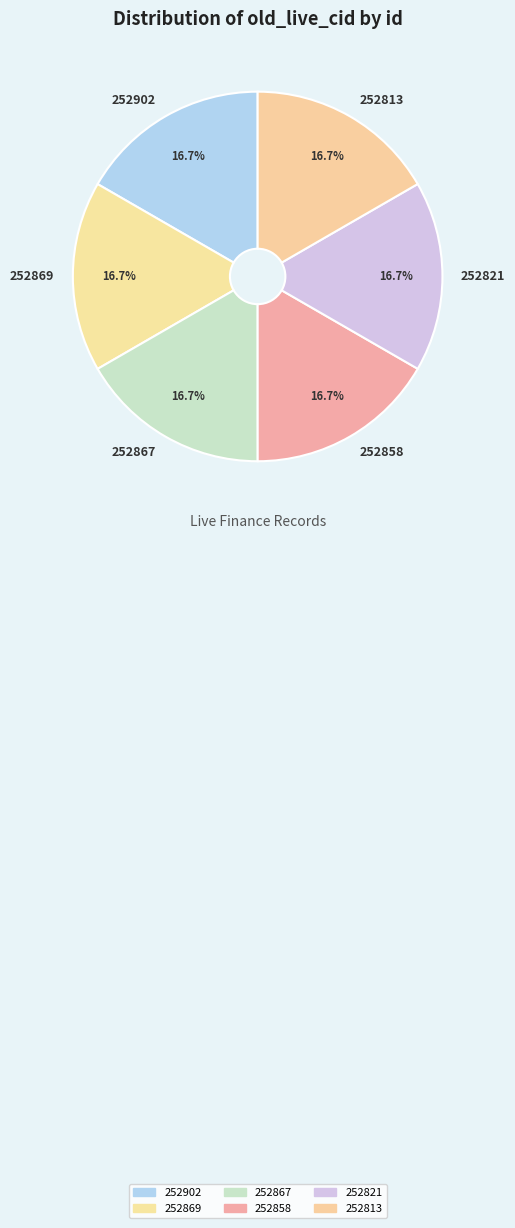

Does 252821 account for over 50% of the chart?

No